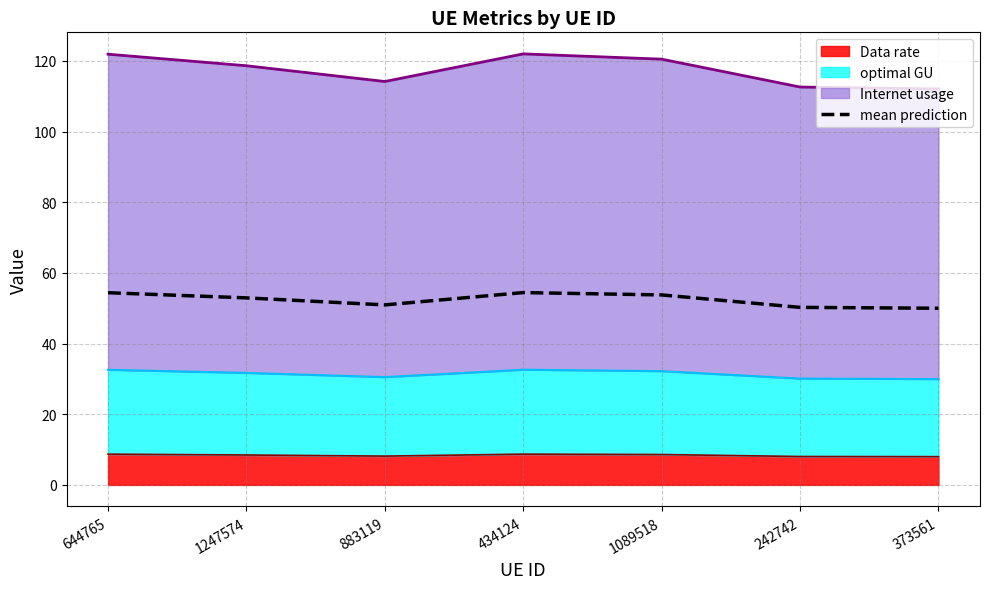

How many data points are above 52?

4